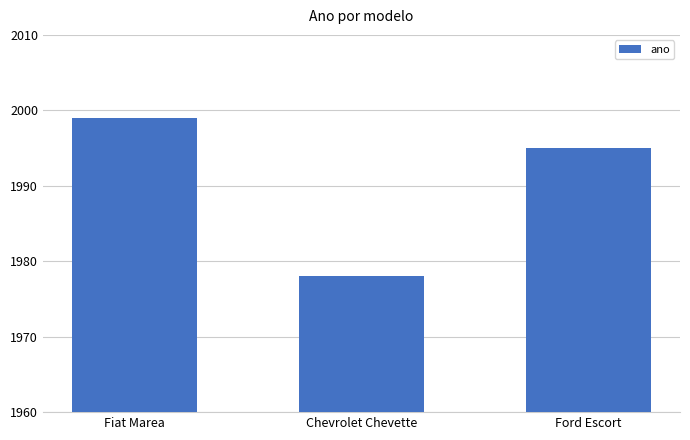

At which label does the data first exceed 1995?

Fiat Marea